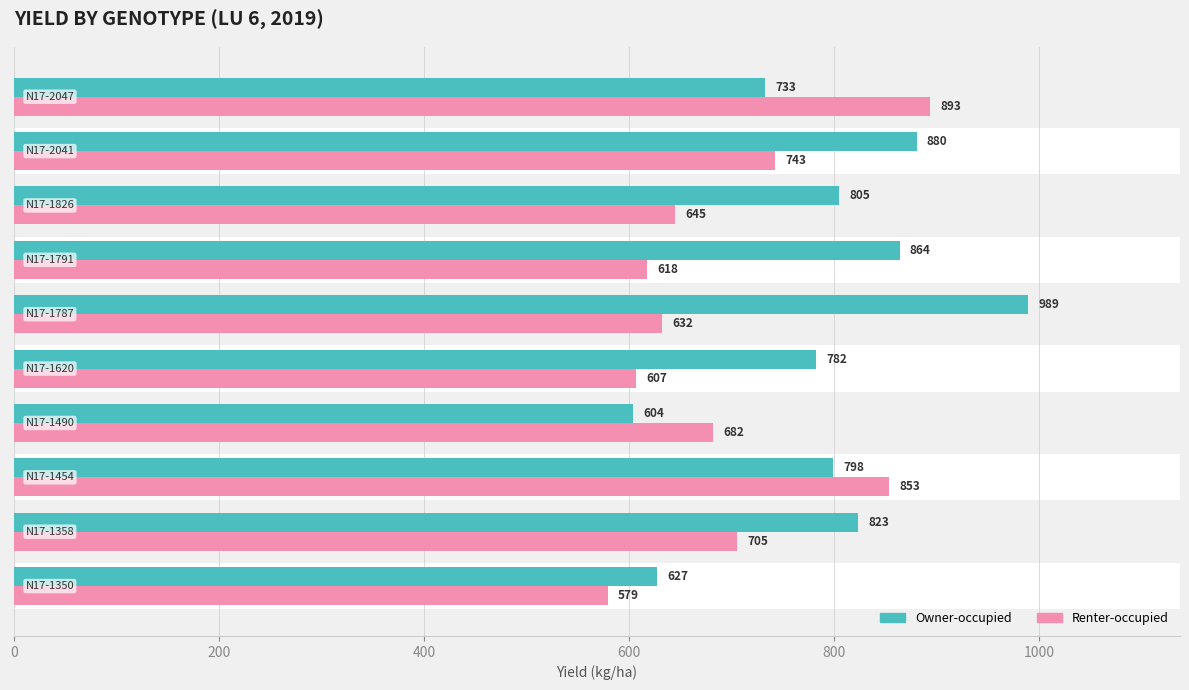

Reading left to right, what are all the values shown in this chart?

Owner-occupied: 627.3	823.2	798.5	604.0	782.4	988.9	863.7	804.7	880.3	733.0
Renter-occupied: 579.0	705.1	853.2	681.9	606.6	632.0	617.6	645.1	742.7	893.2